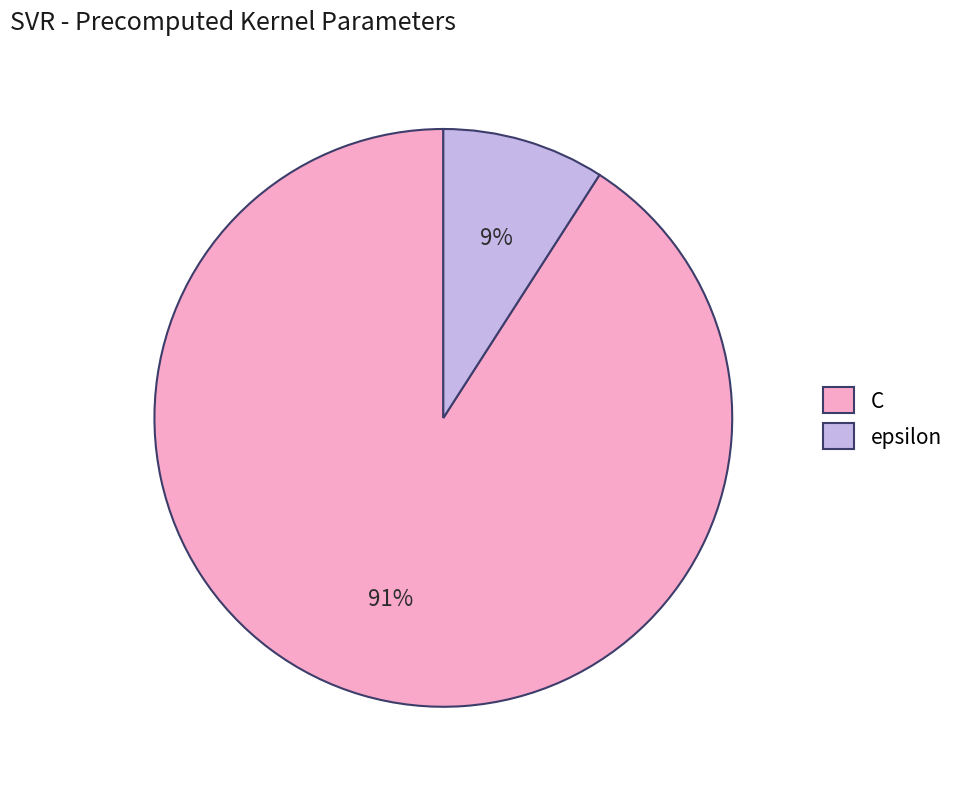

Do C and epsilon together represent more than half of the pie?

Yes